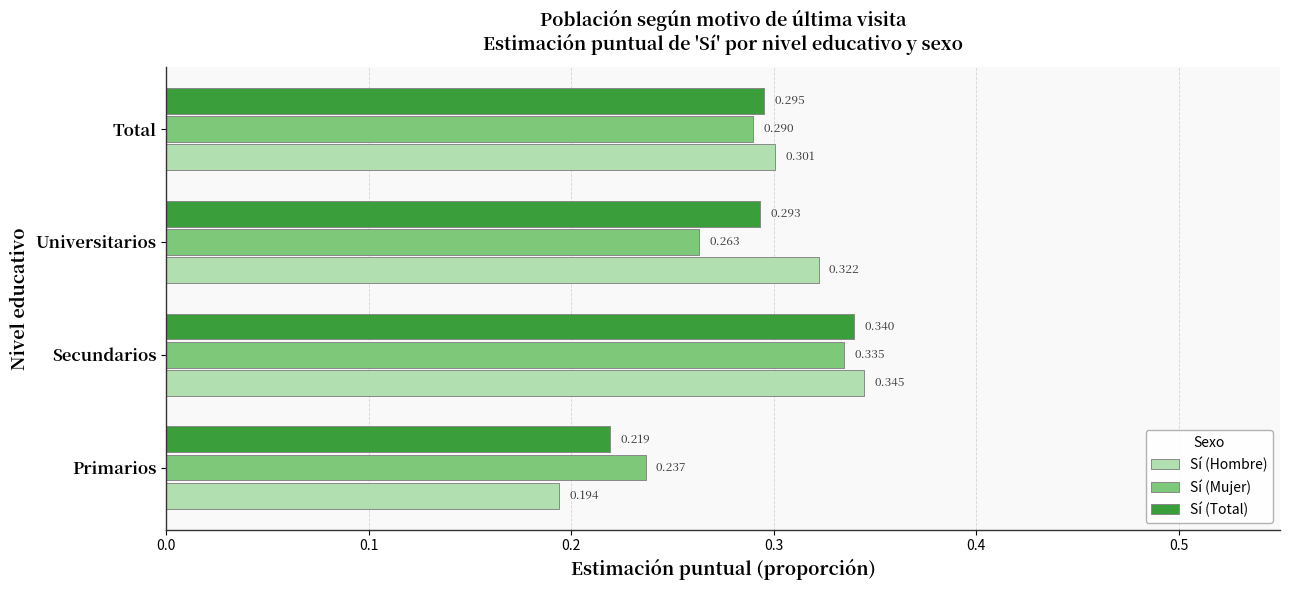

Between Primarios and Secundarios, which series saw the biggest shift?

Sí (Hombre)